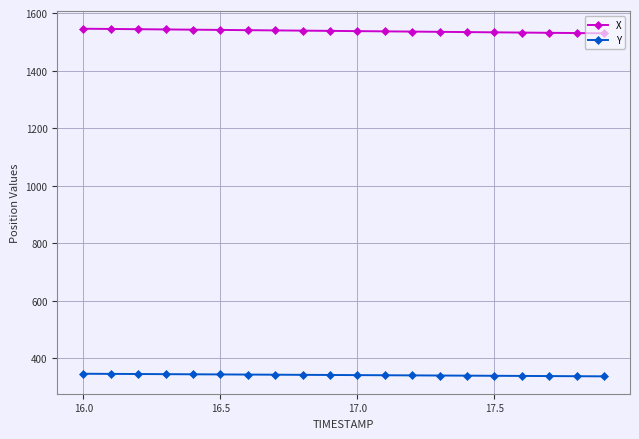

Which series has the largest total across all categories?

X